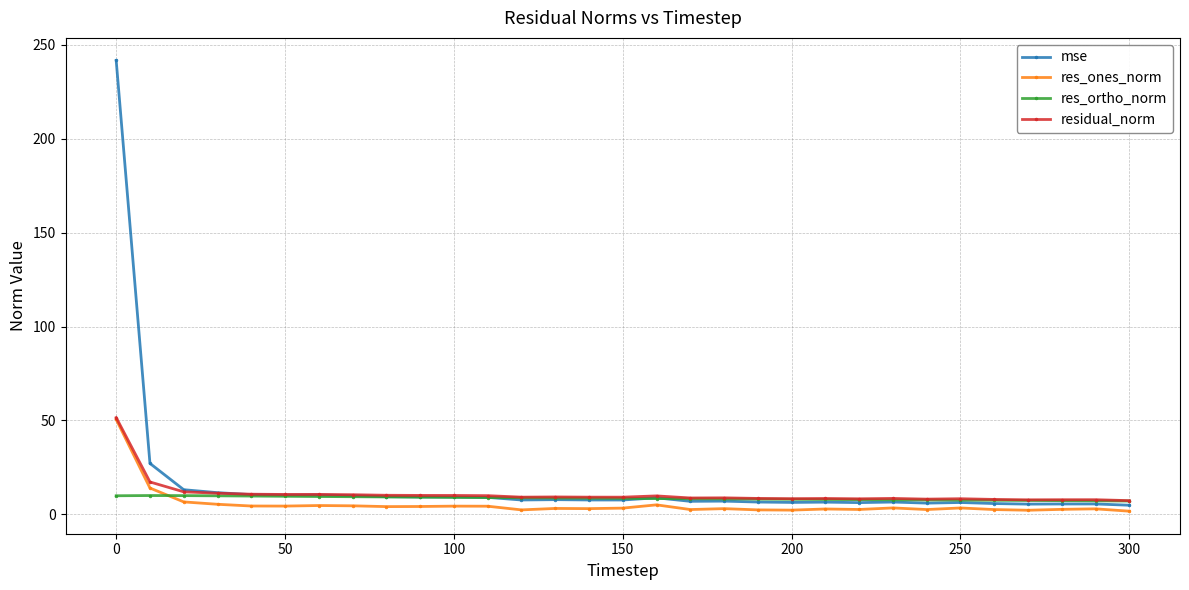

What is the lowest value of the res_ones_norm series?

1.7